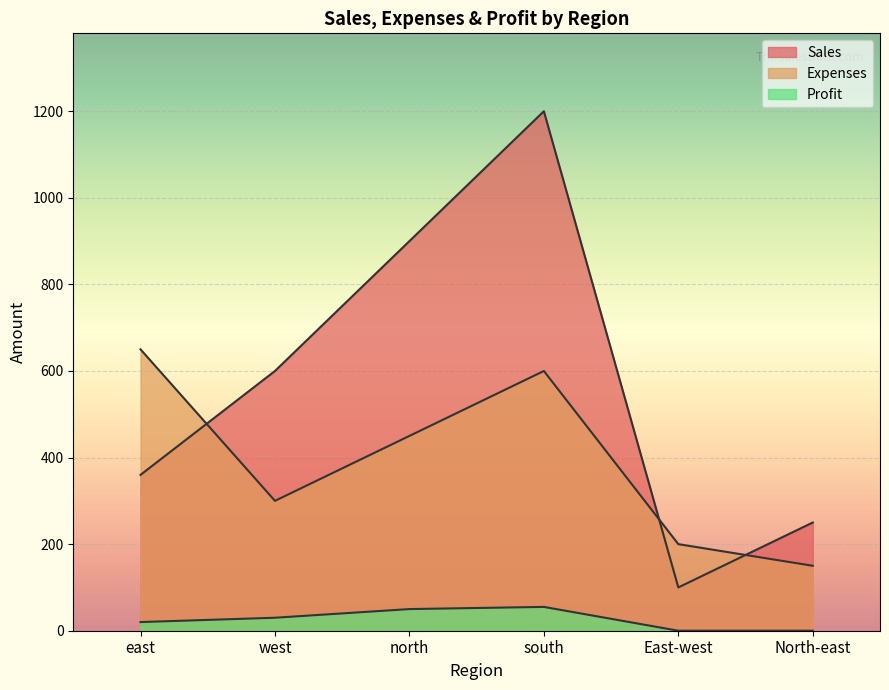

What position from the left is west?

2